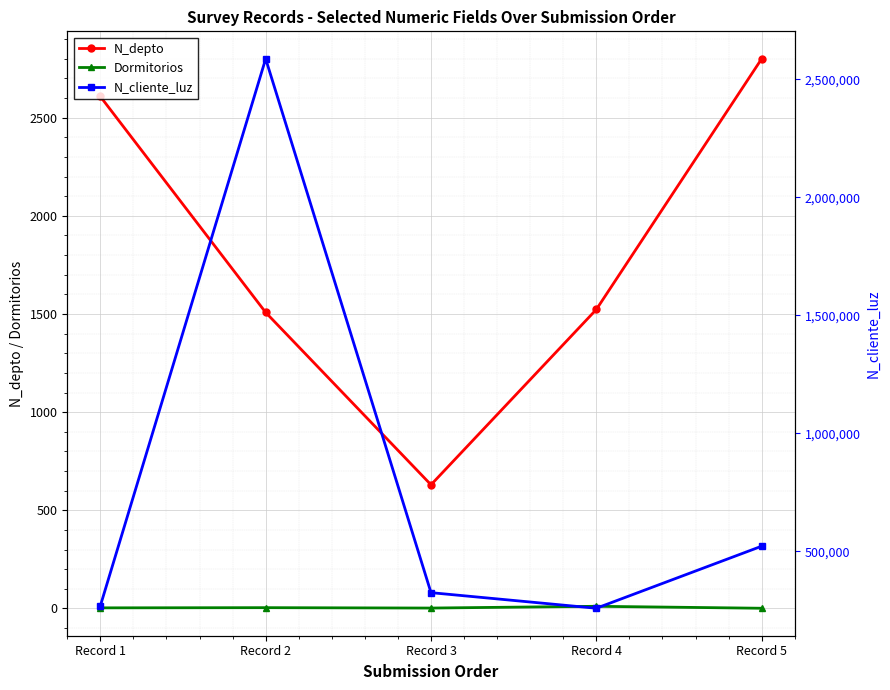

Is the value of Dormitorios at Record 2 greater than the value of N_depto at Record 4?

No